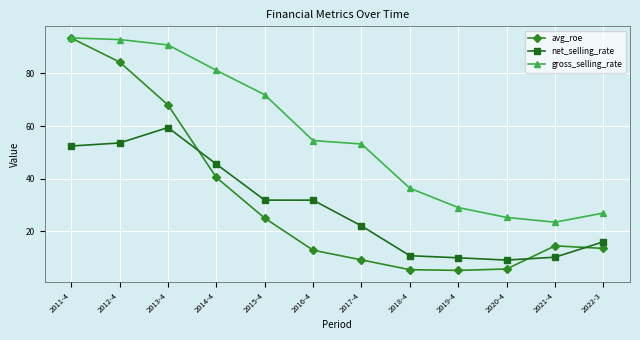

The value of gross_selling_rate at 2018-4 is 52.1. True or false?

False